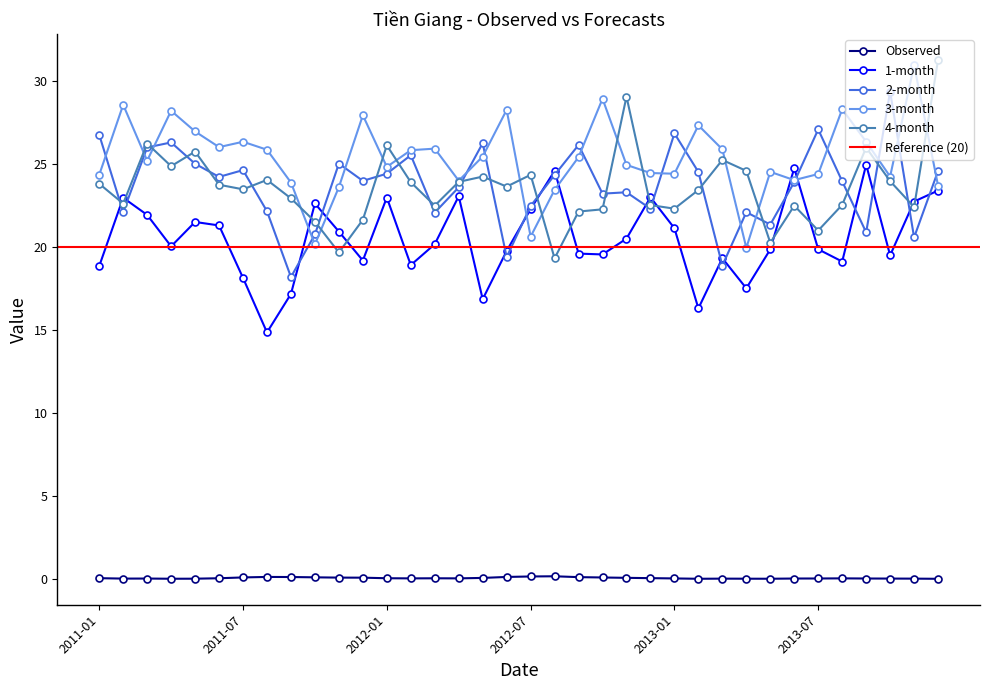

What is the difference between the maximum and minimum values in the 1-month series?

10.1